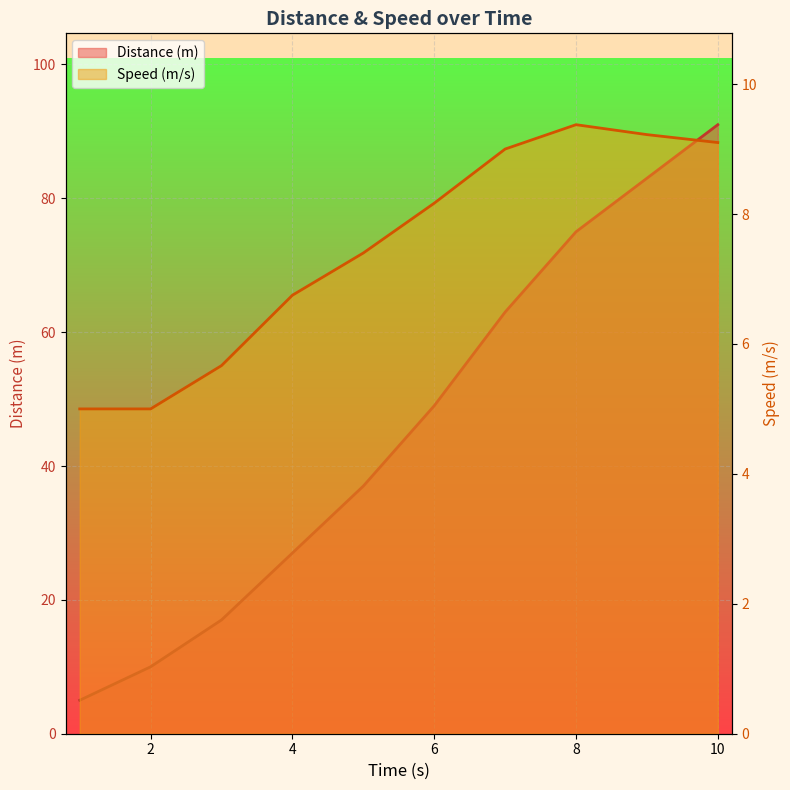

The Distance (m) series shows 27.0 at 4. True or false?

True